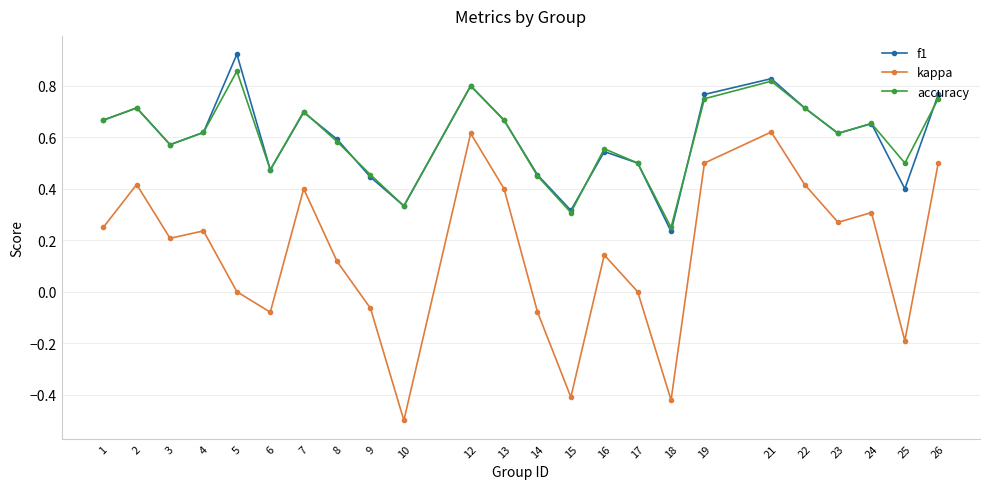

Does the chart display data point markers on the line(s)?

Yes